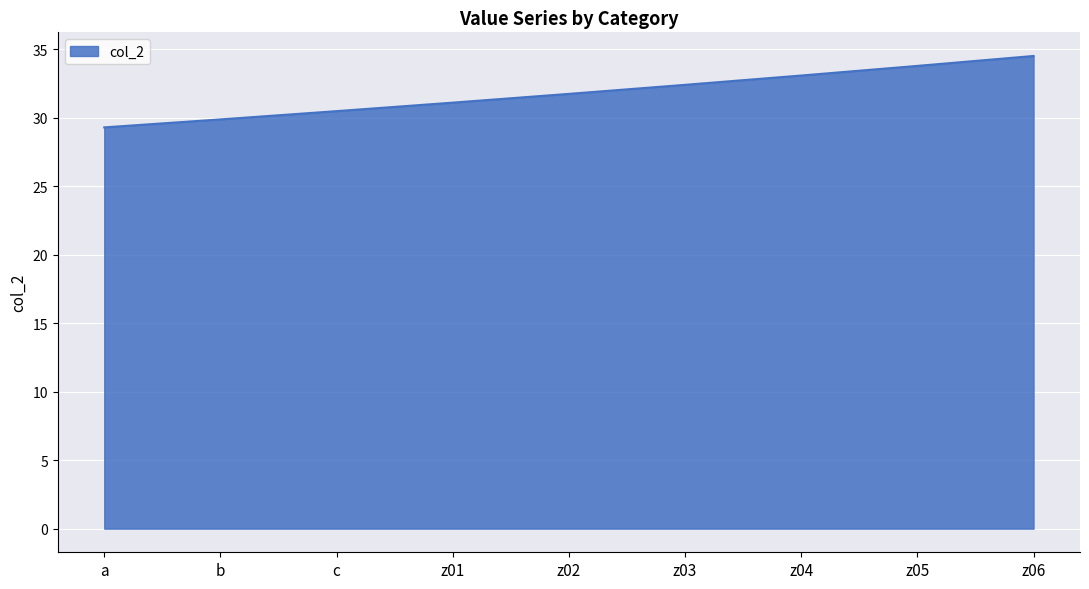

Is it true that the value at z05 is 33.8?

True